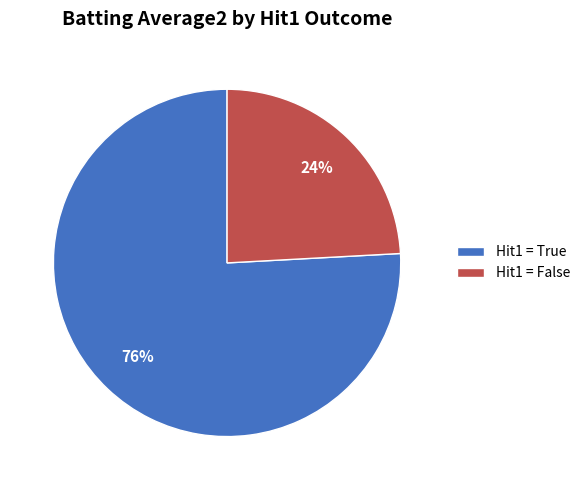

Does any single category account for the majority?

Yes